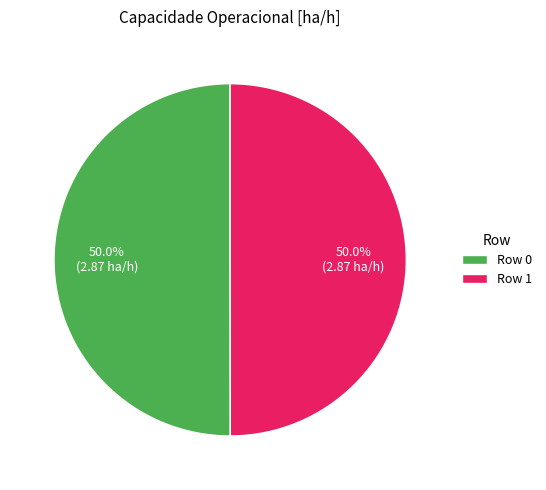

Is the sum of Row 0 and Row 1 greater than half?

Yes